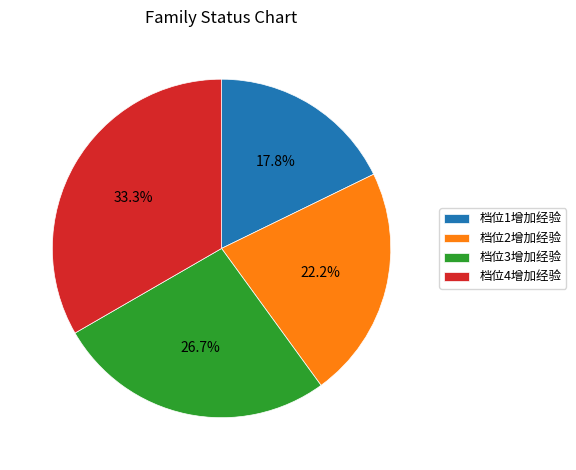

Between 档位2增加经验 and 档位4增加经验, which is larger?

档位4增加经验